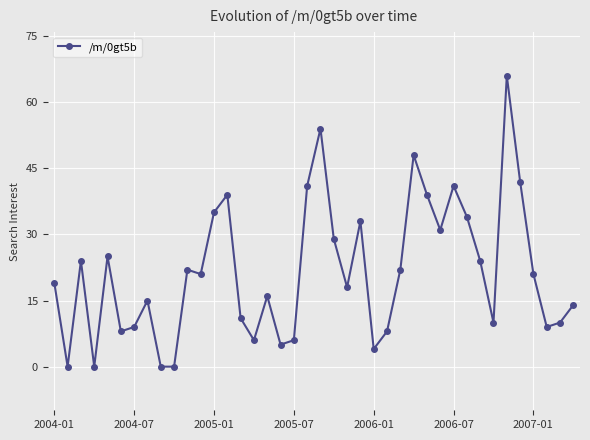

True or false: the data has more than 0 interior local peaks.

True